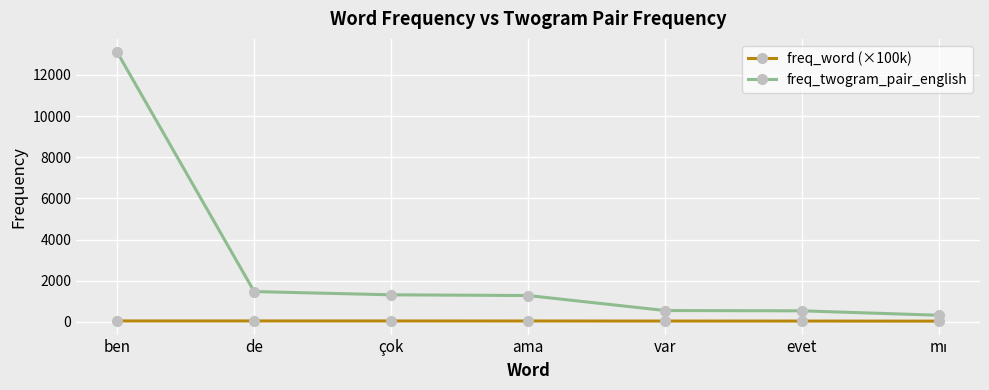

Count the number of categories in the chart.

7